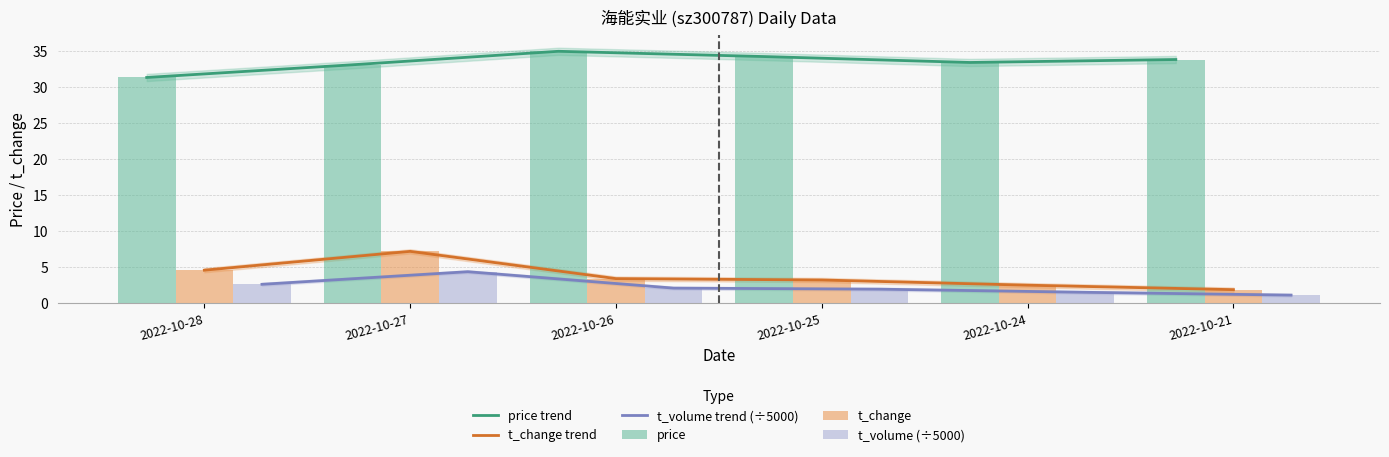

What is the difference between the maximum and minimum values in the t_volume (÷5000) series?

3.2